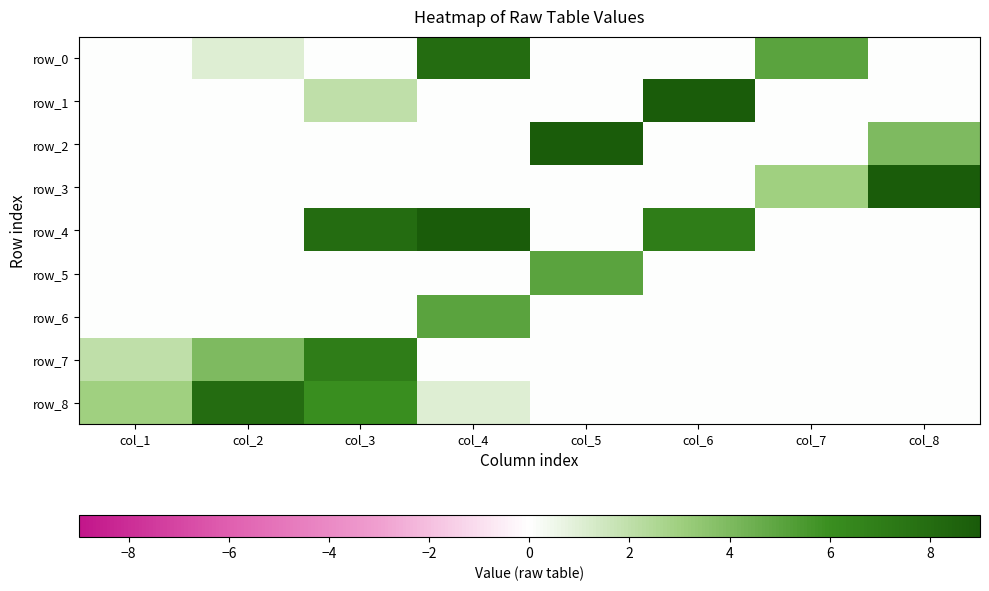

At which category is the sum across all series the highest?

col_3